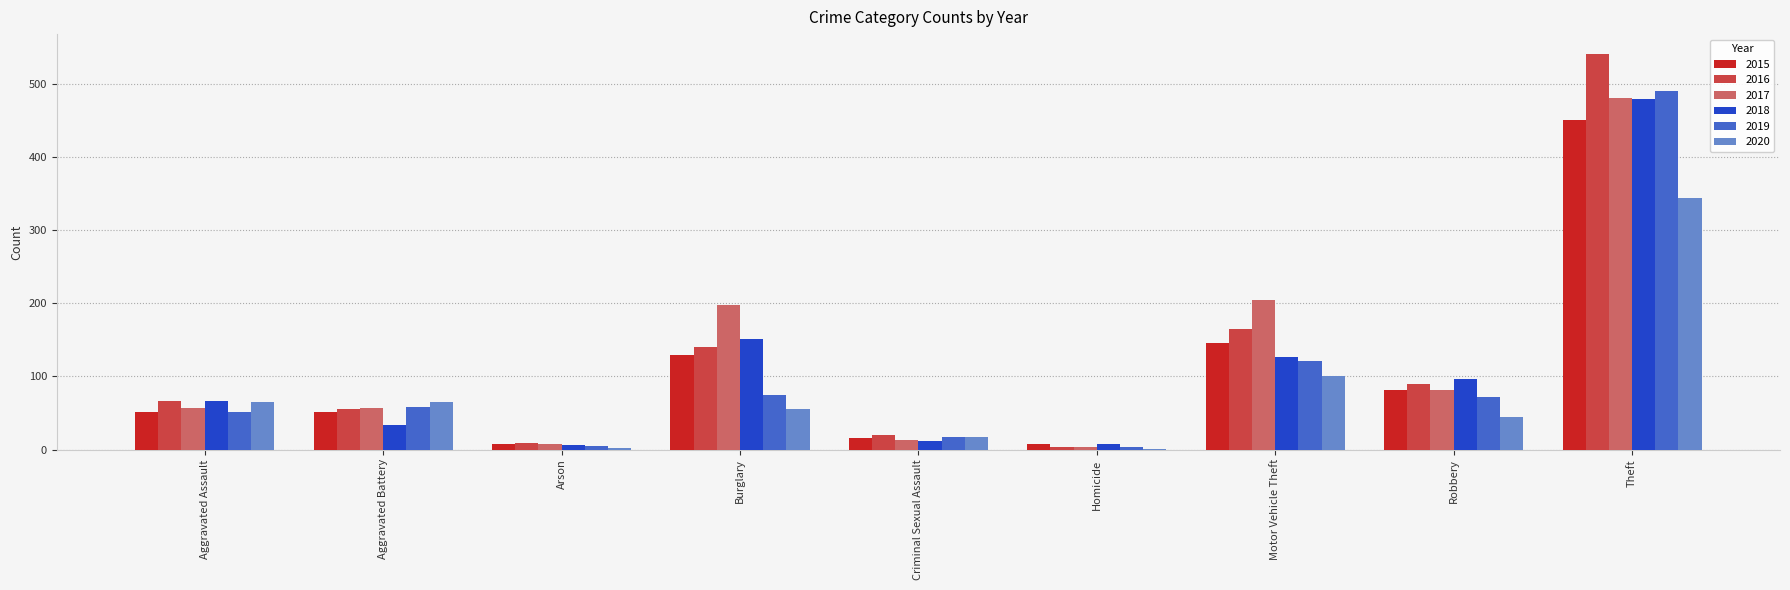

Which series changed the most between Arson and Criminal Sexual Assault?

2020